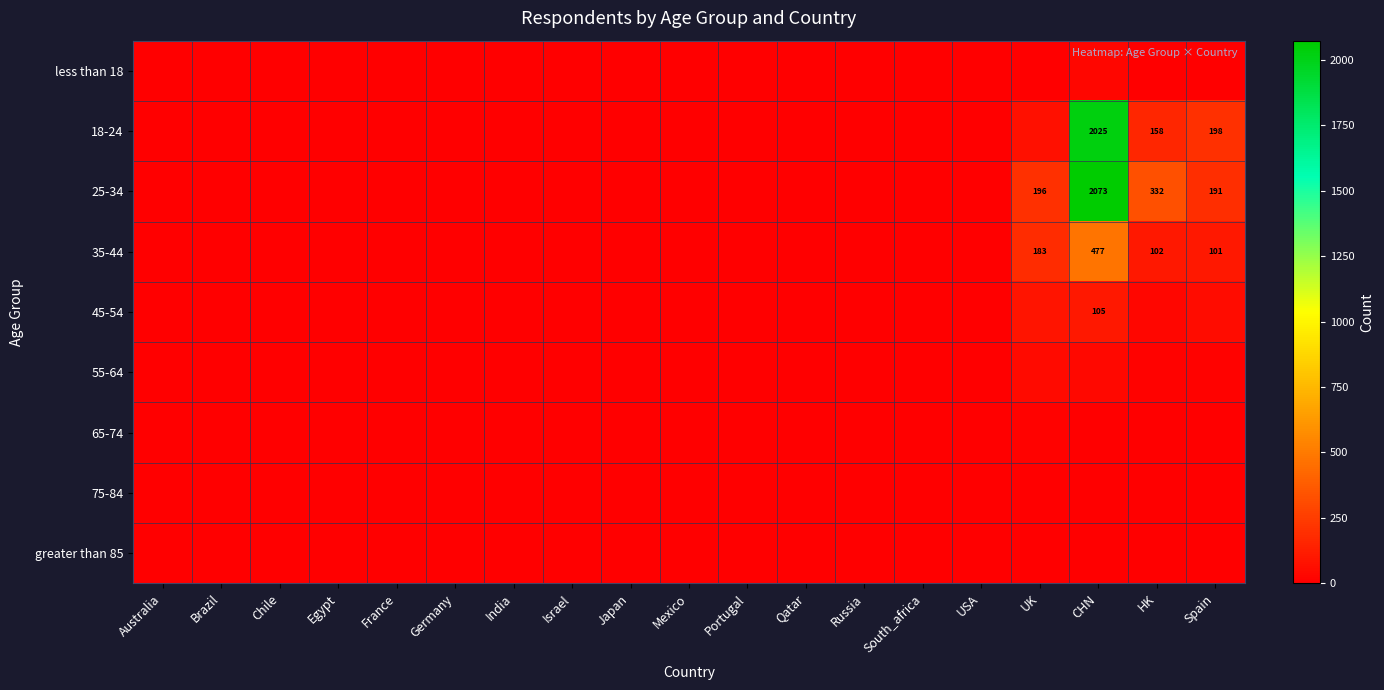

The 25-34 series shows 285 at UK. True or false?

False